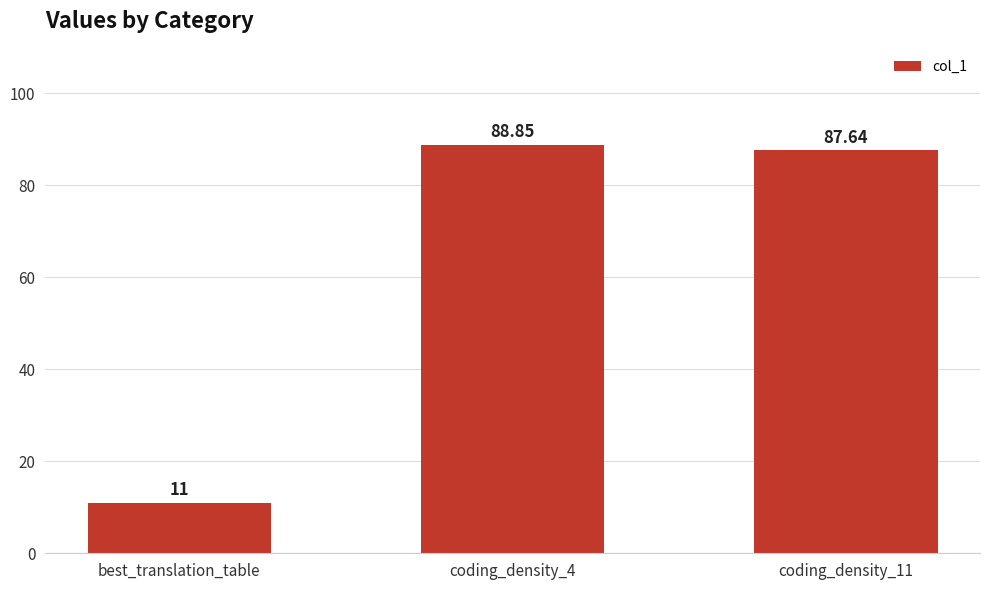

How many values are below 87?

1